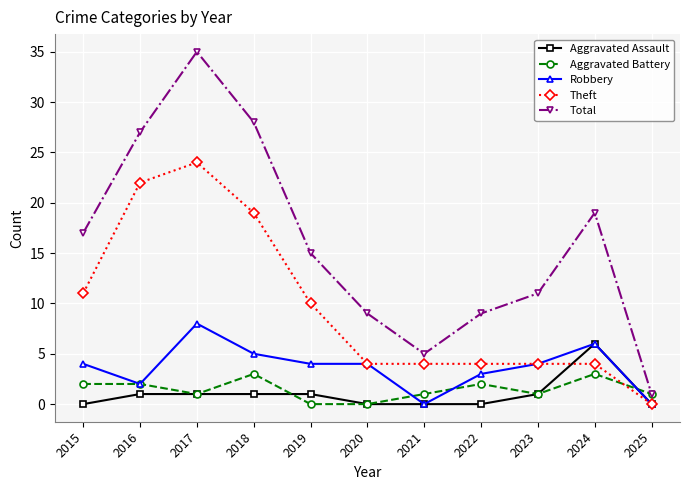

Where do Aggravated Assault and Theft first cross each other?

2023 and 2024